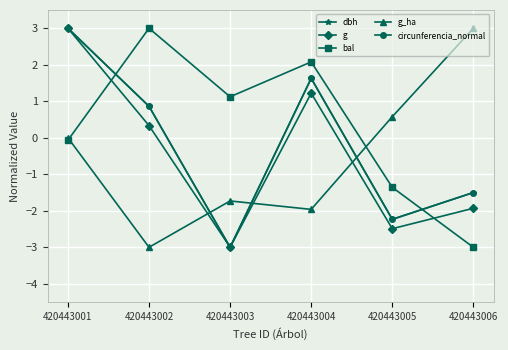

Is it true that g_ha equals -1.8 at 420443002?

False